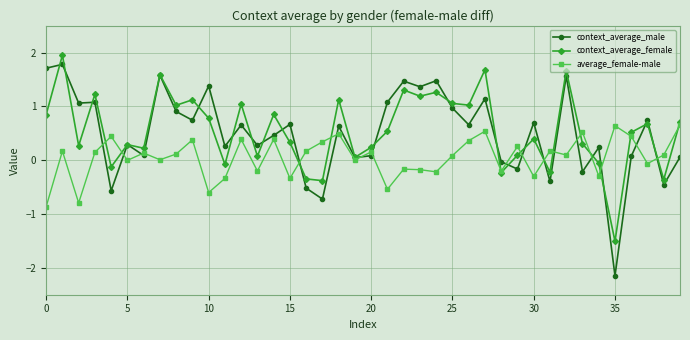

How many negative values does the context_average_male series have?

9